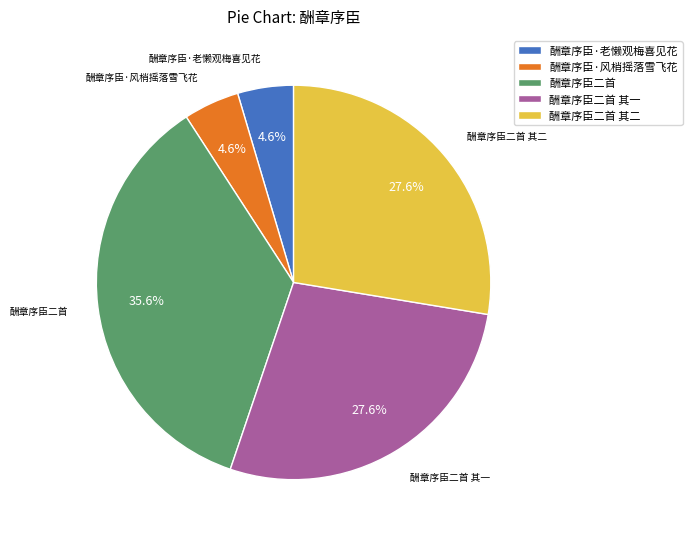

What portion of the pie excludes 酬章序臣·老懒观梅喜见花?

95.4%